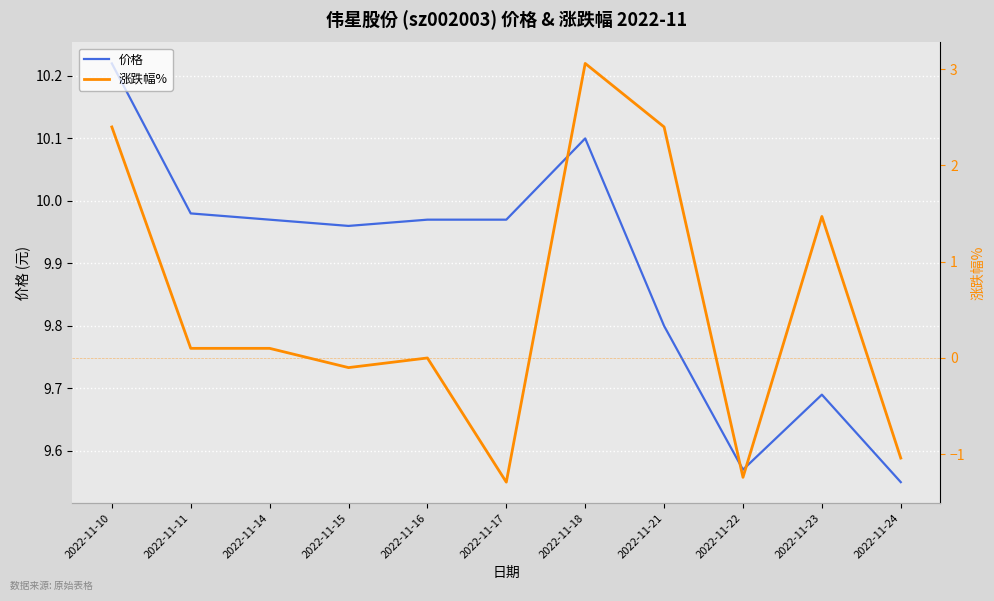

What is the total value across all series at 2022-11-17?

8.7